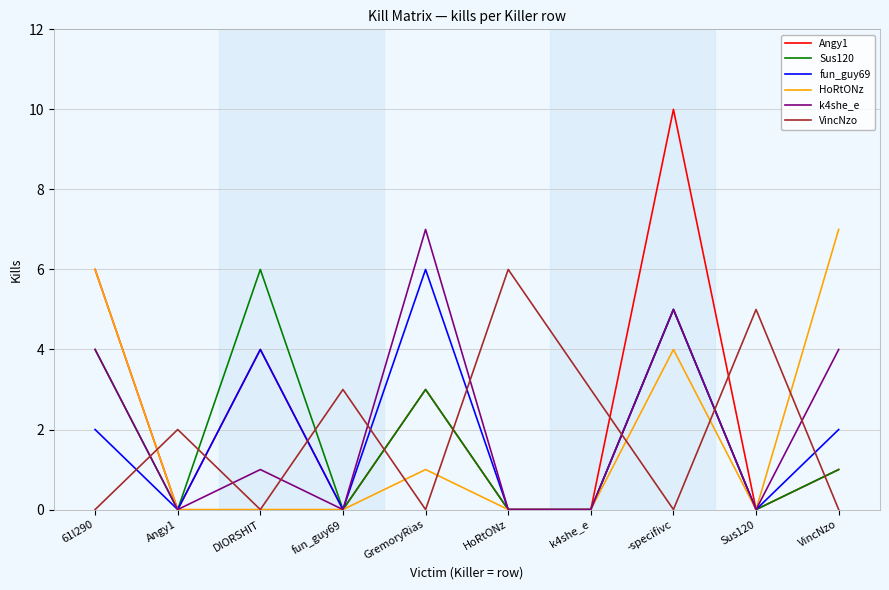

What is the spread (max minus min) of values at DIORSHIT?

6